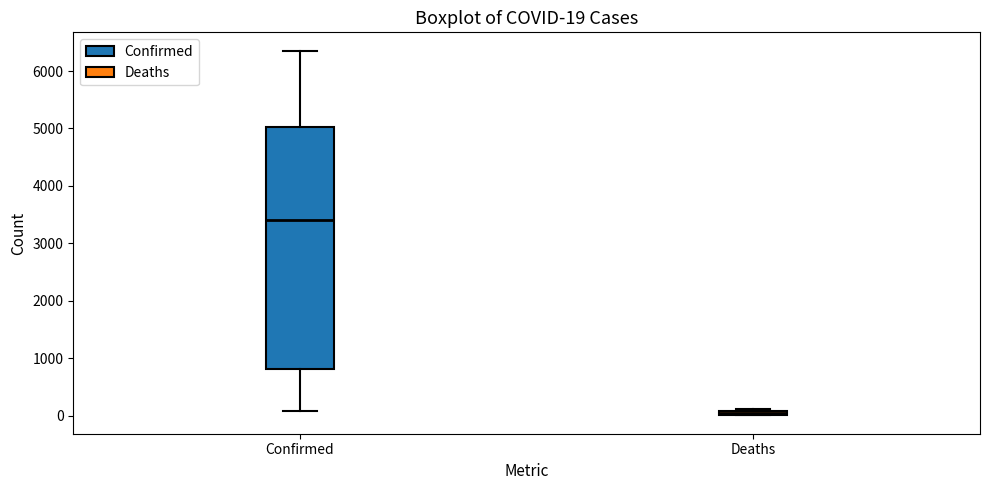

Which box has the highest median line?

Confirmed